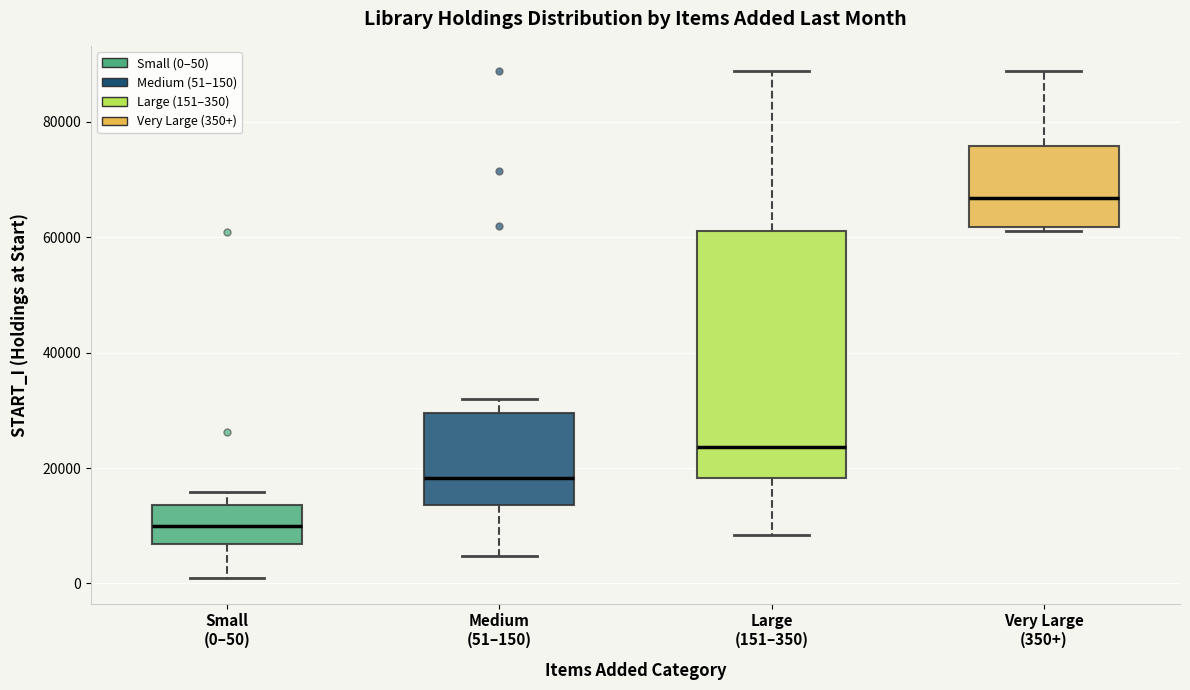

Which box is the tallest, from its lower edge to its upper edge?

Large (151–350)